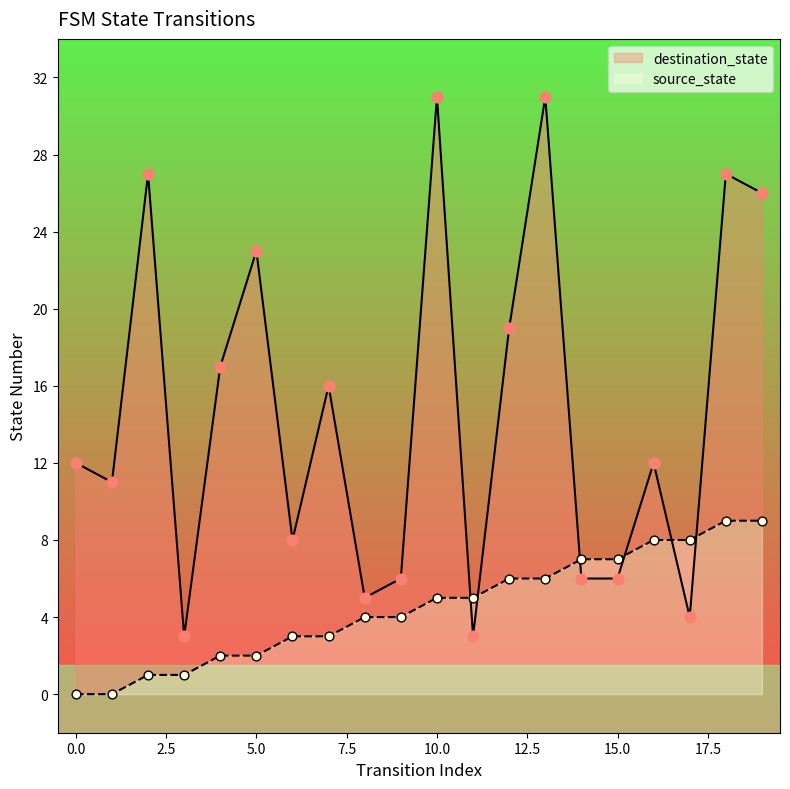

Is the value of source_state at 11 greater than the value of destination_state at 16?

No